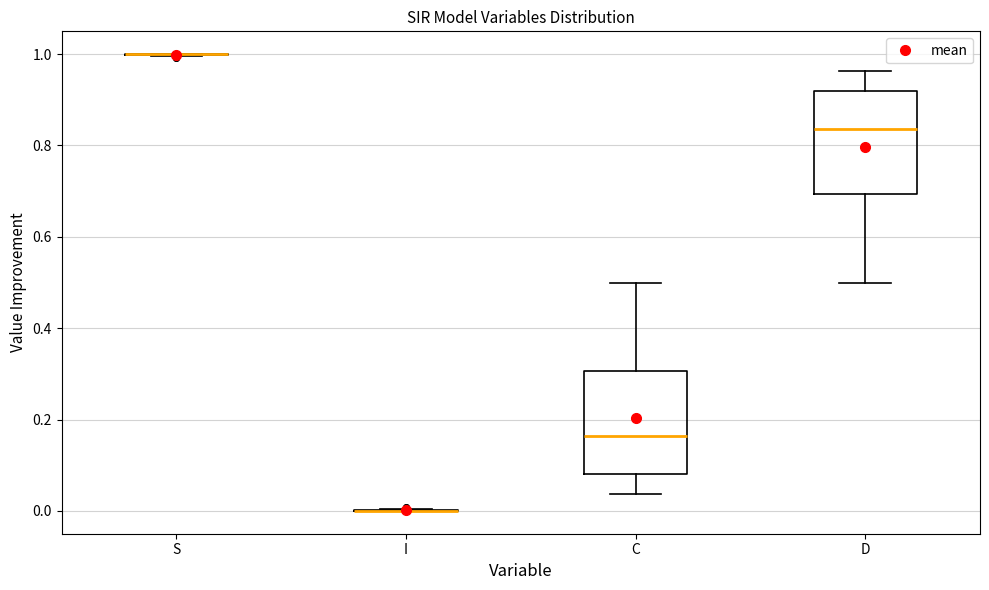

Reading left to right, transcribe this box plot: for each box, give where its median line is, the range the box spans, and where its two whiskers end, as read against the y-axis. The values are not printed on the chart, so give them approximately, as read against the axis.

S: box collapsed to a line at 1.00, whiskers 1.00 to 1.00
I: box collapsed to a line at 0.00, whiskers 0.00 to 0.00
C: median 0.16, box 0.08 to 0.30, whiskers 0.04 to 0.50
D: median 0.84, box 0.70 to 0.92, whiskers 0.50 to 0.96